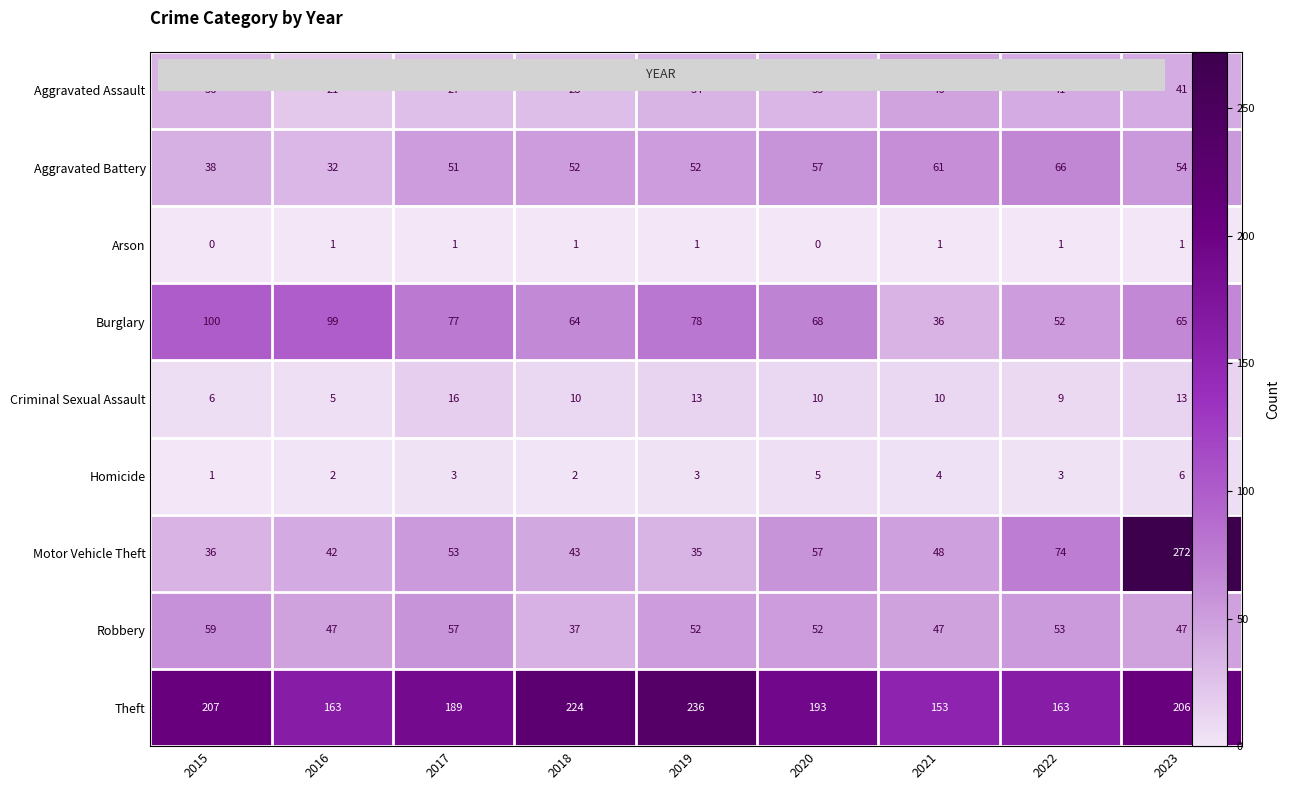

What is the approximate value of Burglary at 2022?

52